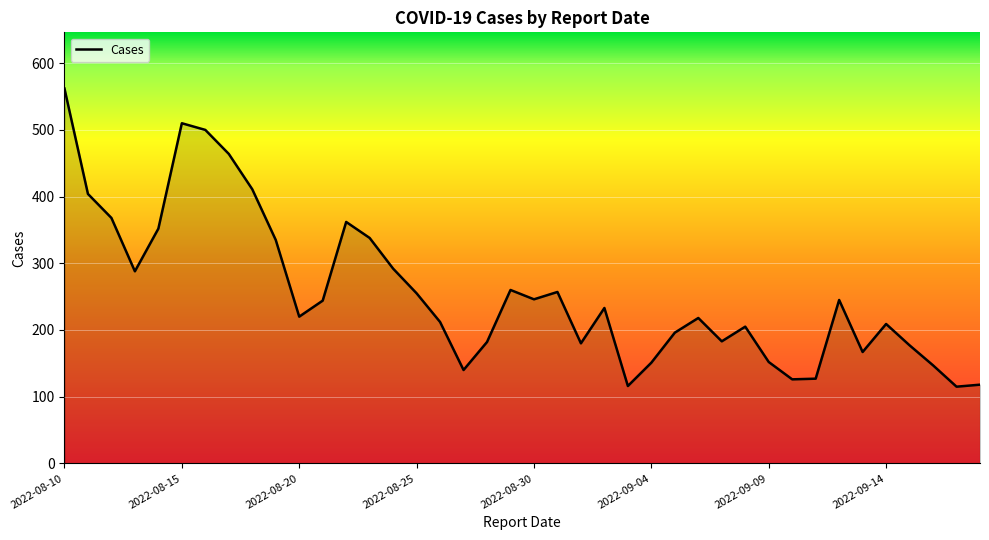

What is the difference between the maximum and minimum values?

447